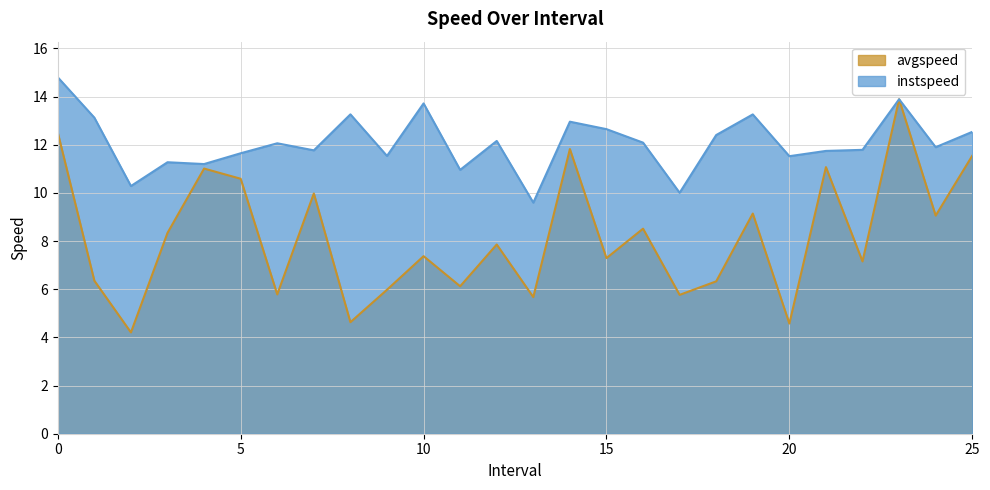

What is the sum of all instspeed values?

314.1